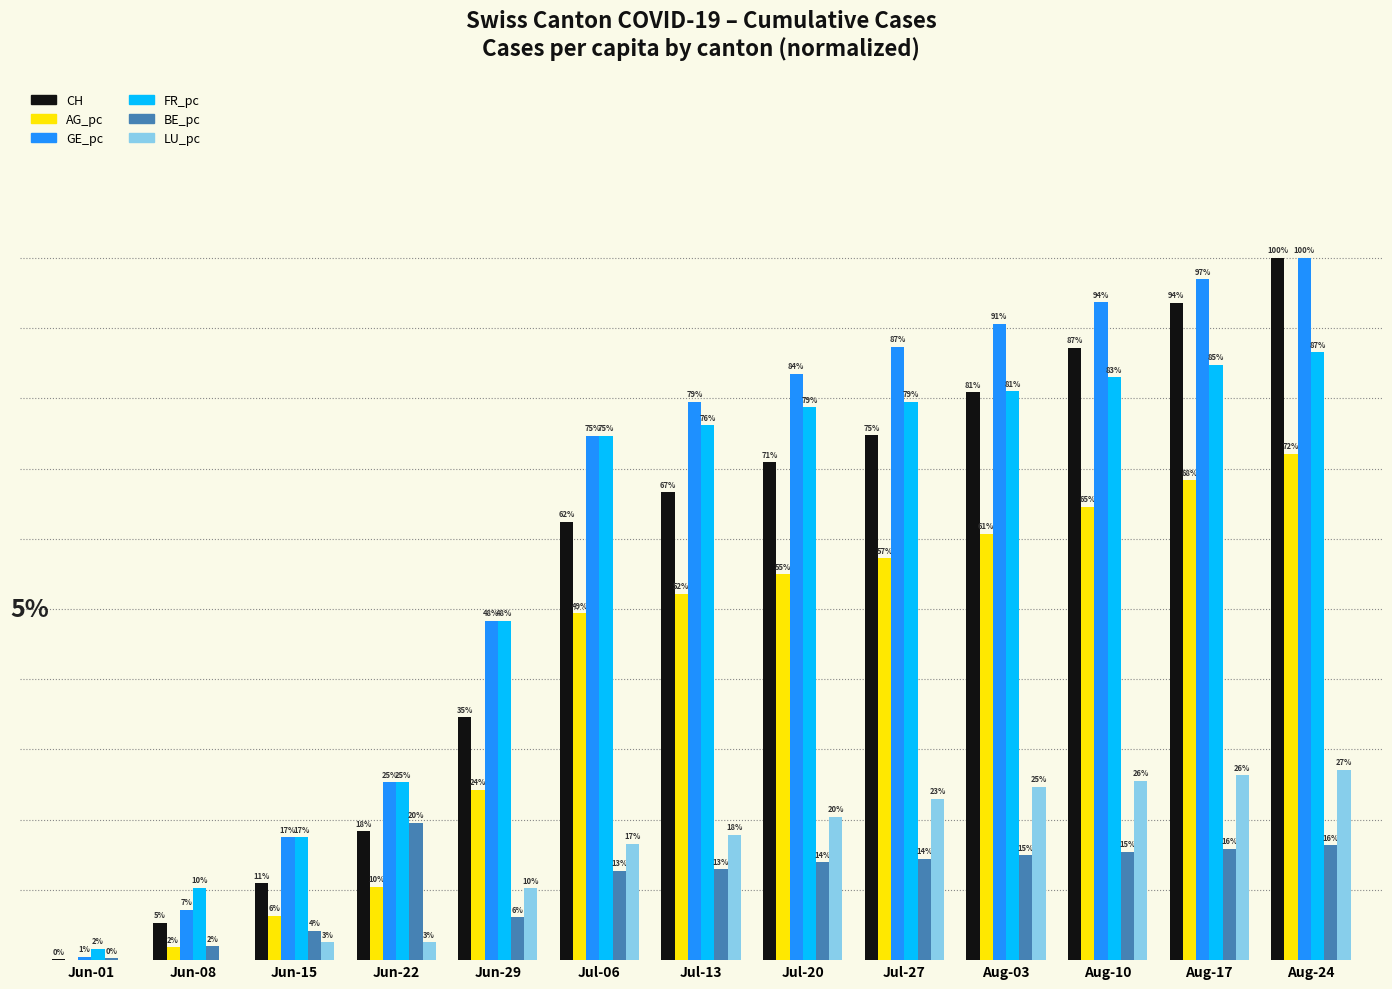

What position from the right is Jun-15?

11